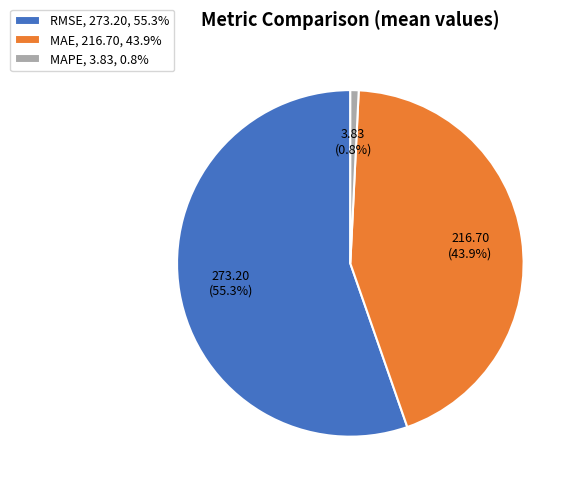

To the nearest percent, what portion does MAE represent?

44%